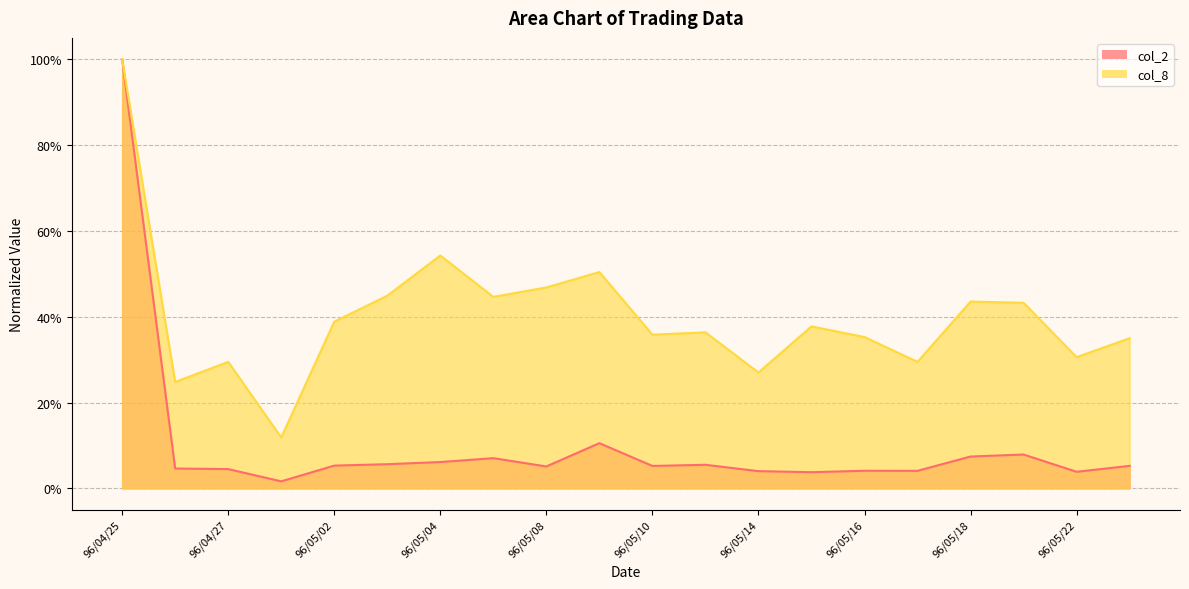

Reading left to right, transcribe all the data shown in this chart.

col_2: 1.0	0.0	0.0	0.0	0.1	0.1	0.1	0.1	0.1	0.1	0.1	0.1	0.0	0.0	0.0	0.0	0.1	0.1	0.0	0.1
col_8: 1.0	0.2	0.3	0.1	0.4	0.4	0.5	0.4	0.5	0.5	0.4	0.4	0.3	0.4	0.4	0.3	0.4	0.4	0.3	0.3